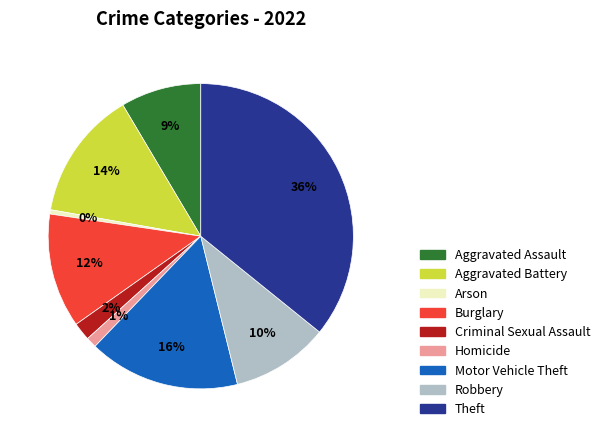

Approximately how many times larger is the value at Aggravated Battery compared to Theft?

0.4